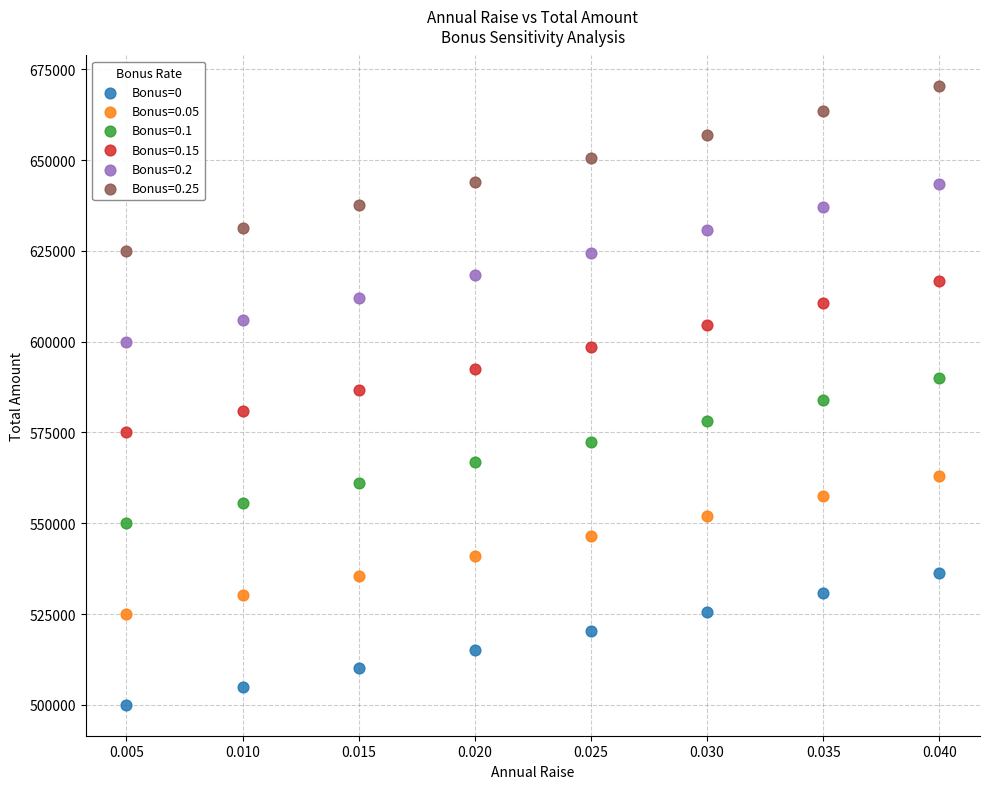

Which series contains the highest Y value?

Bonus=0.25